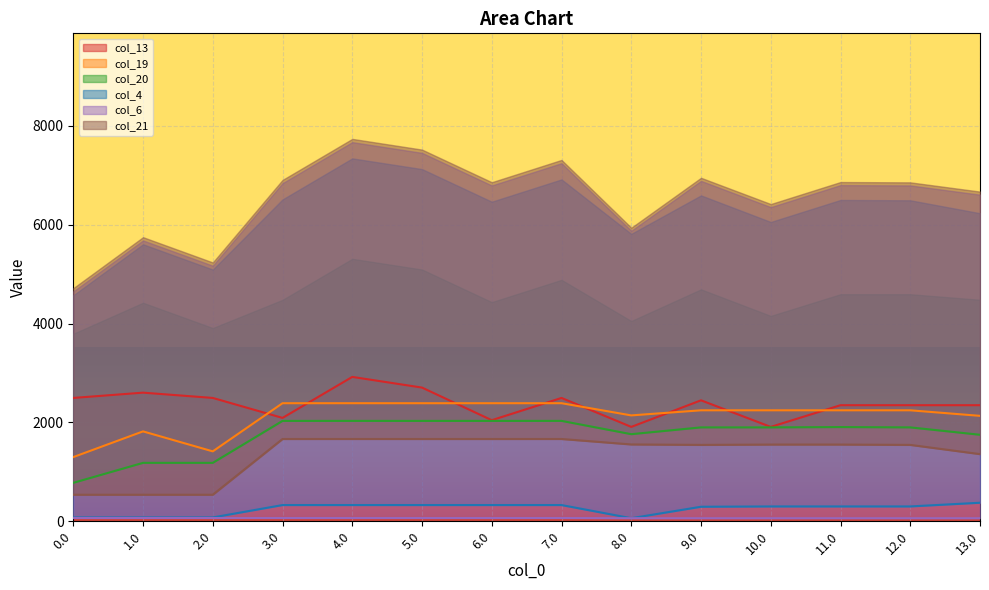

Reading left to right, extract all data points from this chart.

col_13: 2494.6	2601.7	2494.6	2090.8	2920.1	2704.0	2044.7	2494.6	1909.2	2446.5	1909.2	2347.8	2347.8	2347.8
col_19: 1298.4	1818.2	1414.1	2387.9	2388.1	2387.9	2387.9	2388.1	2141.5	2244.5	2244.5	2244.5	2244.5	2132.4
col_20: 777.9	1182.0	1182.0	2030.5	2030.7	2030.5	2030.5	2030.7	1761.8	1899.2	1899.2	1905.6	1899.2	1749.7
col_4: 77.9	77.9	77.9	328.4	328.7	328.4	328.4	328.4	62.4	294.1	300.5	300.5	300.5	375.3
col_6: 66.0	66.0	66.0	66.0	66.0	66.0	66.0	66.0	62.4	62.4	62.4	62.4	62.4	62.4
col_21: 537.1	537.1	537.1	1664.4	1664.7	1664.4	1664.4	1664.7	1554.0	1545.3	1551.7	1551.7	1545.3	1358.4